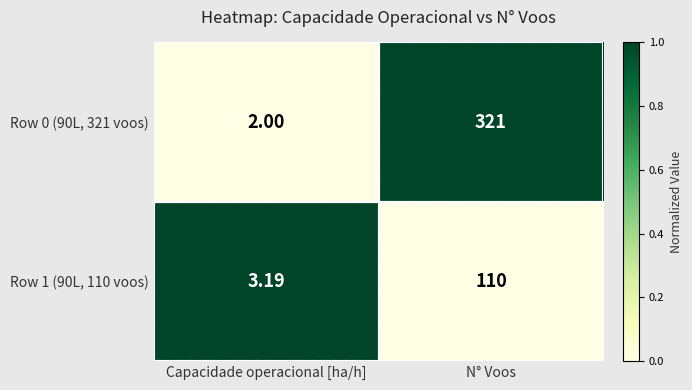

Where is Row 0 (90L, 321 voos) nearest to the value 161?

Capacidade operacional [ha/h]